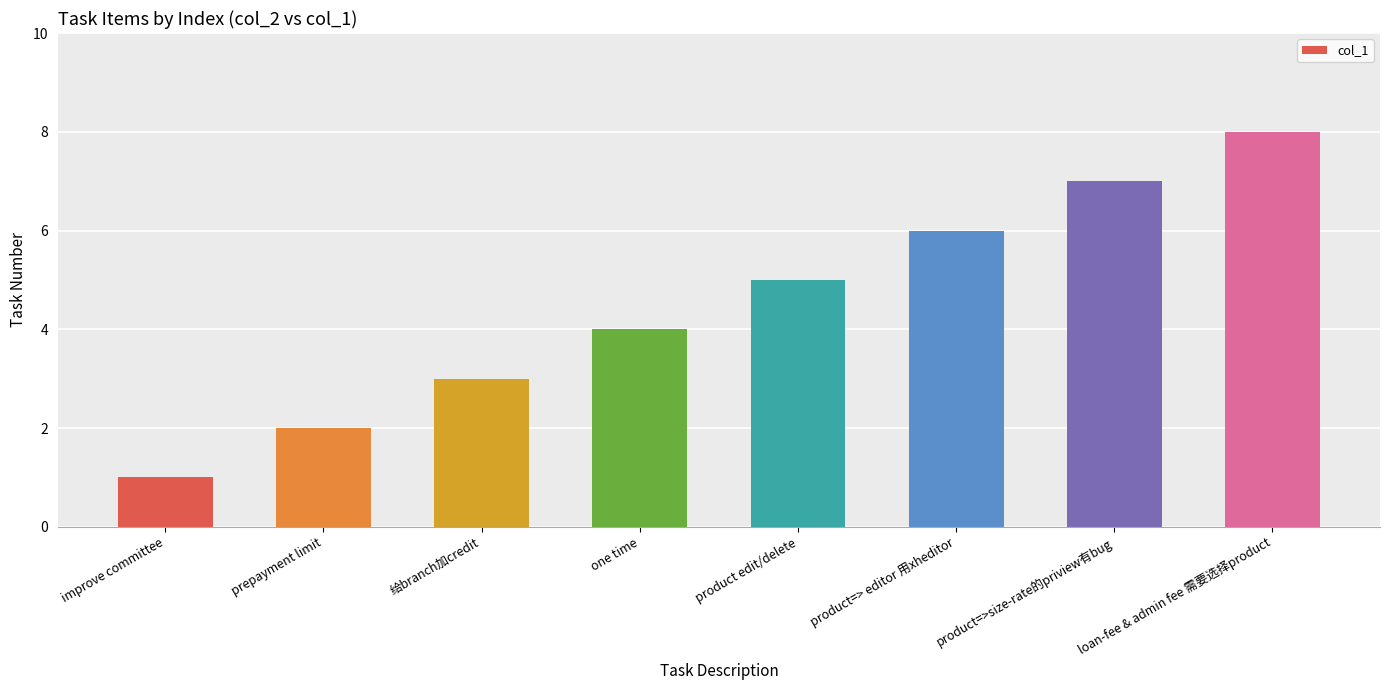

Reading left to right, what are all the values shown in this chart?

1	2	3	4	5	6	7	8